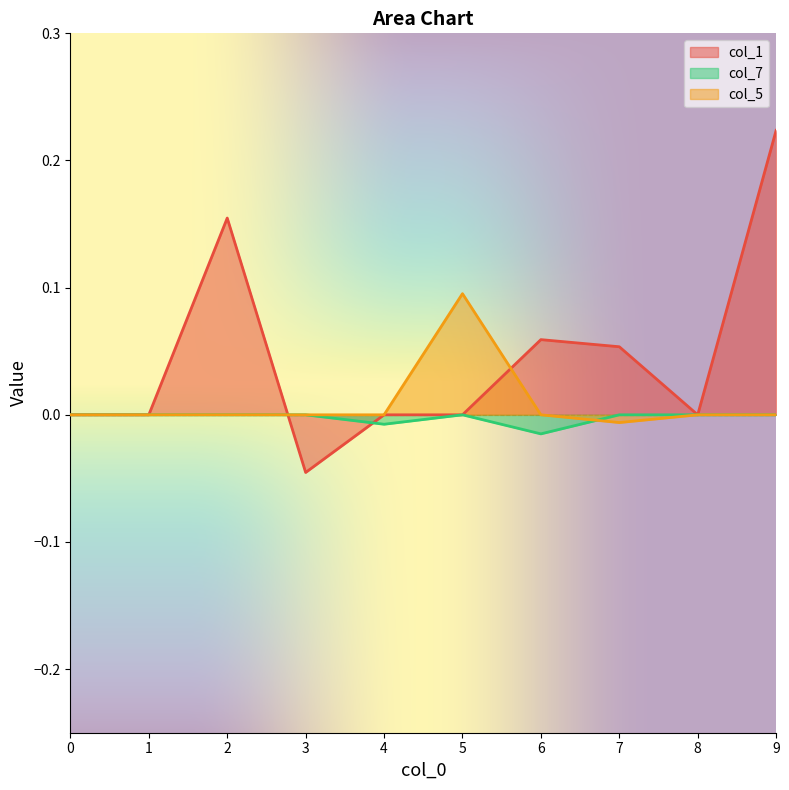

How many series are shown in this chart?

3